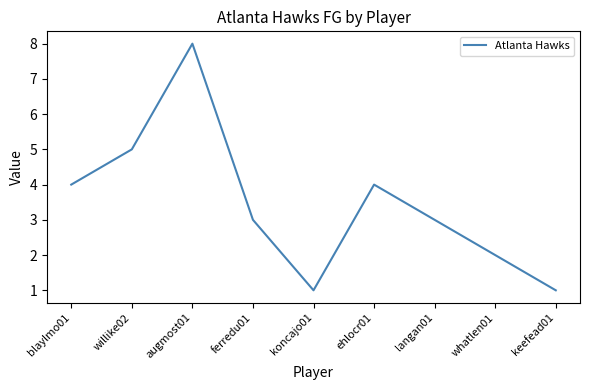

What is the average value?

3